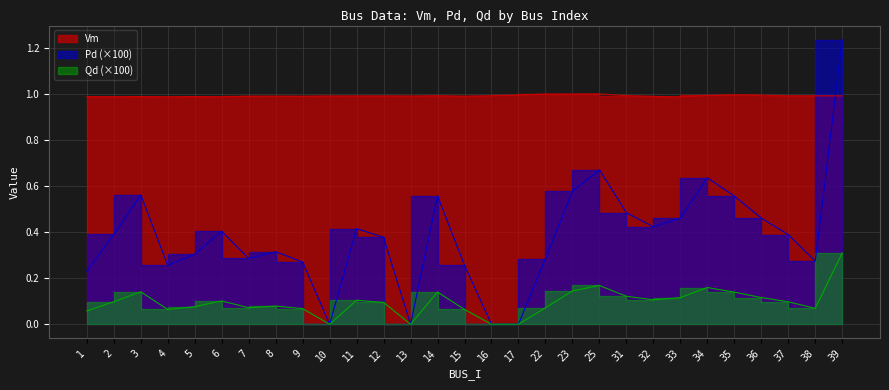

What is the difference between the highest and lowest values at 2?

0.9